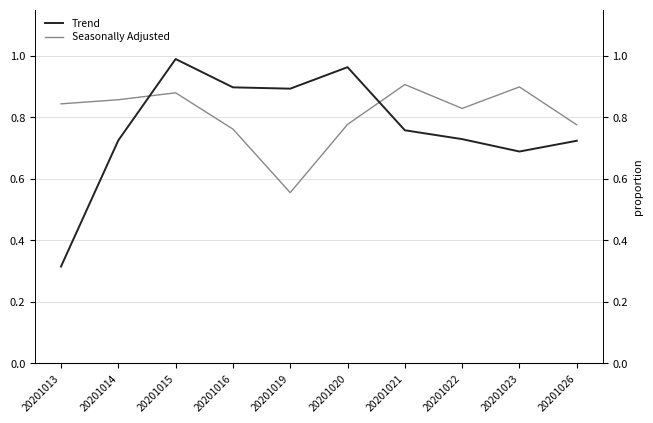

What are all the series names shown in the legend?

Trend, Seasonally Adjusted